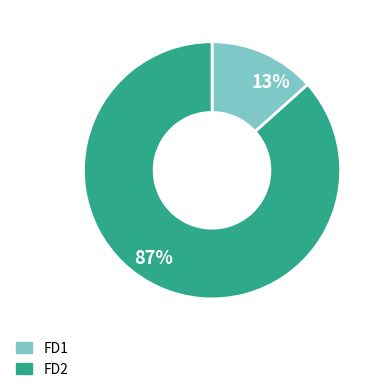

What is the smallest slice in the pie chart?

13%